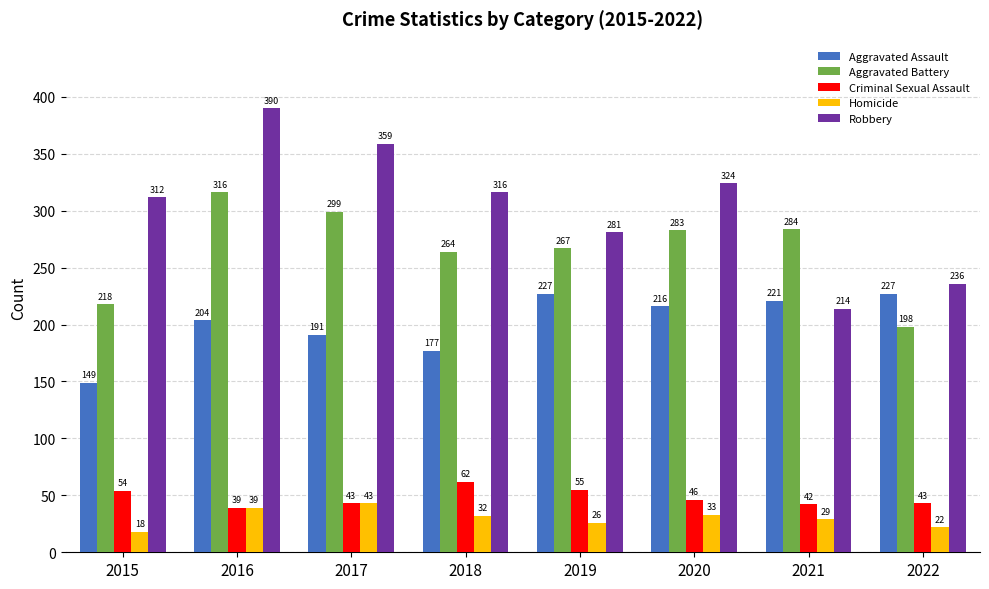

Reading left to right, extract all data points from this chart.

Aggravated Assault: 149	204	191	177	227	216	221	227
Aggravated Battery: 218	316	299	264	267	283	284	198
Criminal Sexual Assault: 54	39	43	62	55	46	42	43
Homicide: 18	39	43	32	26	33	29	22
Robbery: 312	390	359	316	281	324	214	236